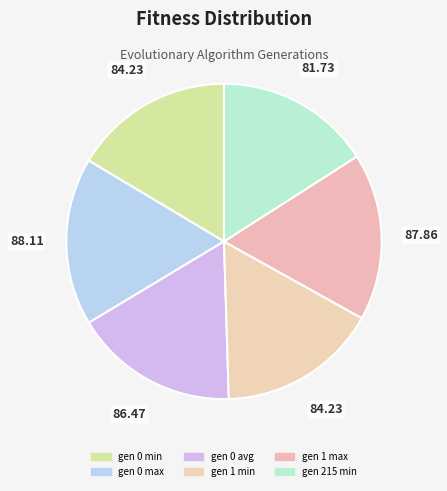

Between gen 0 avg and gen 0 max, which is larger?

gen 0 max